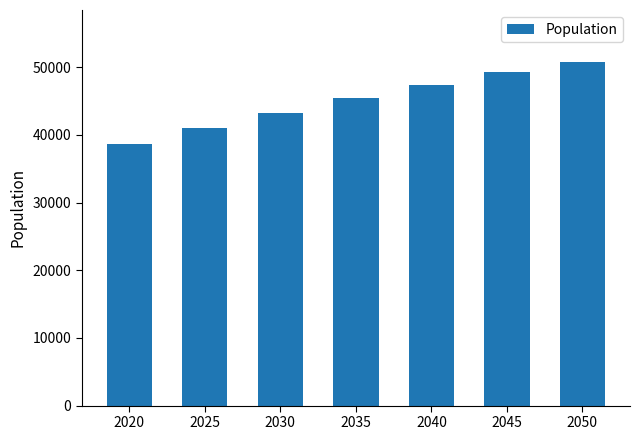

Approximately how many times larger is the value at 2050 compared to 2025?

1.2